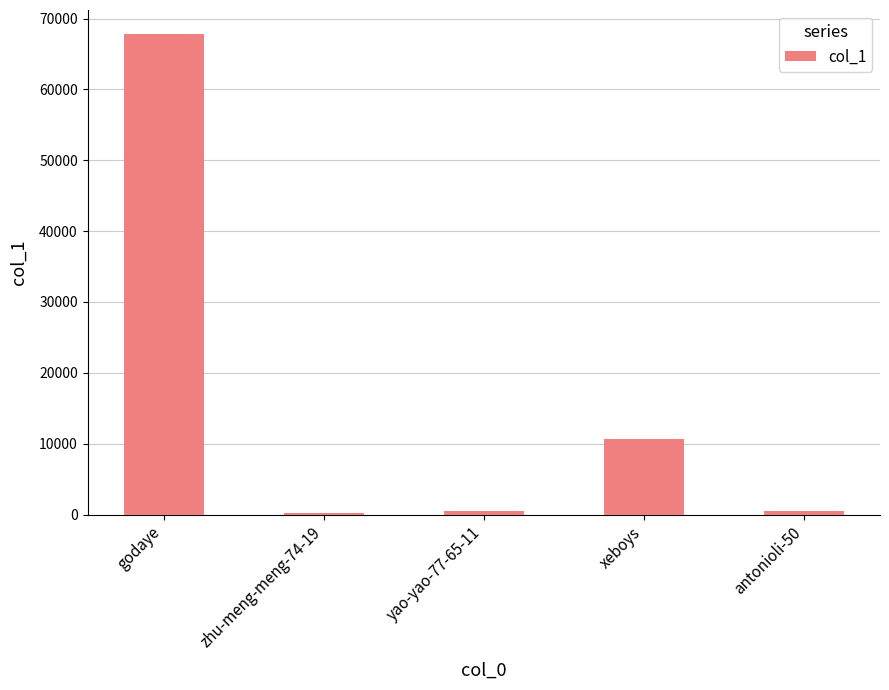

At which category does the chart reach its peak across all series?

godaye